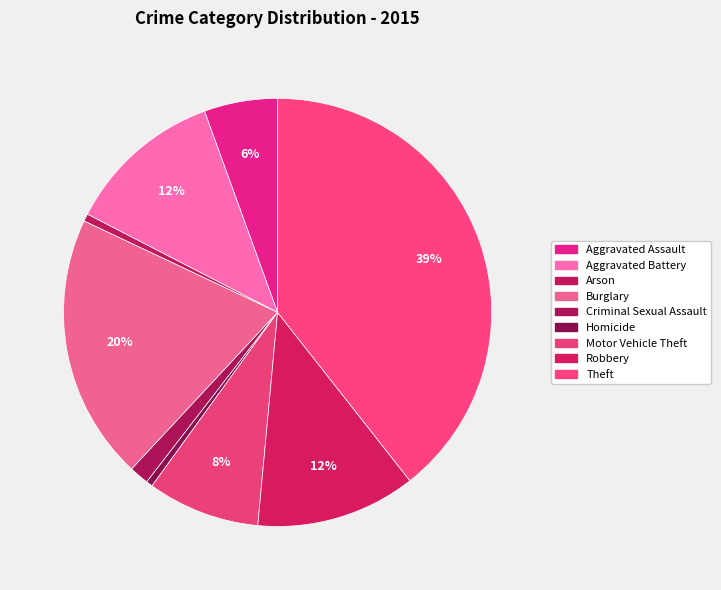

Combined, what portion of the pie is Aggravated Battery and Aggravated Assault?

17.4%